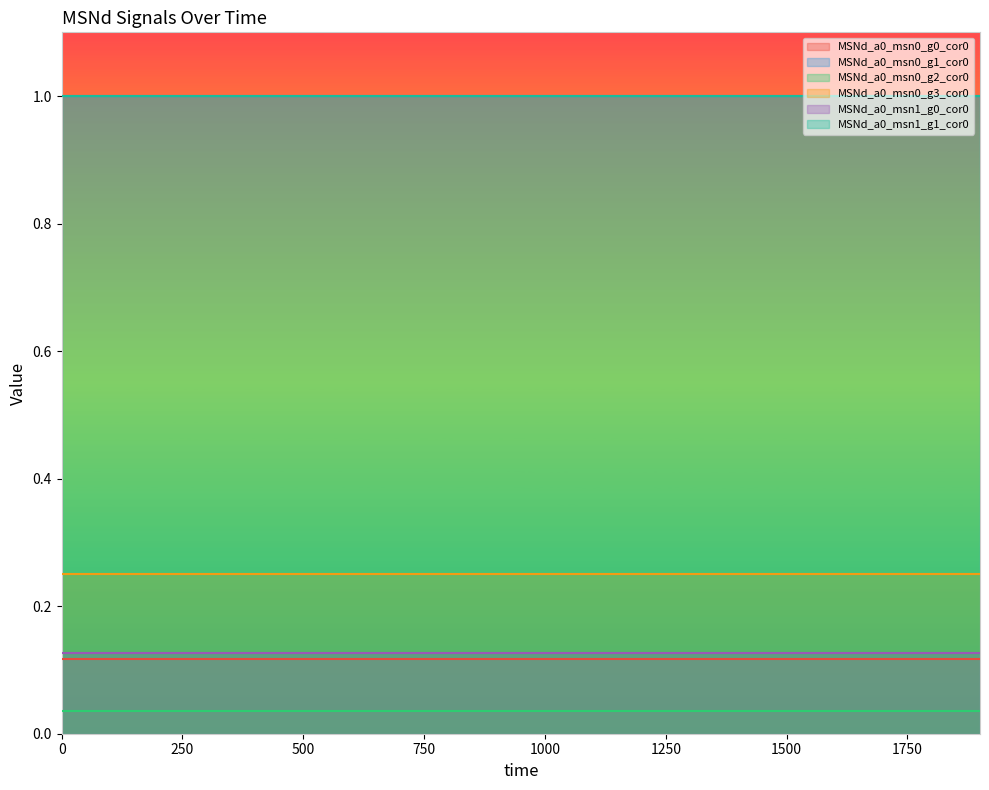

True or false: MSNd_a0_msn0_g2_cor0 has a value of 0.1 at 1000.

False